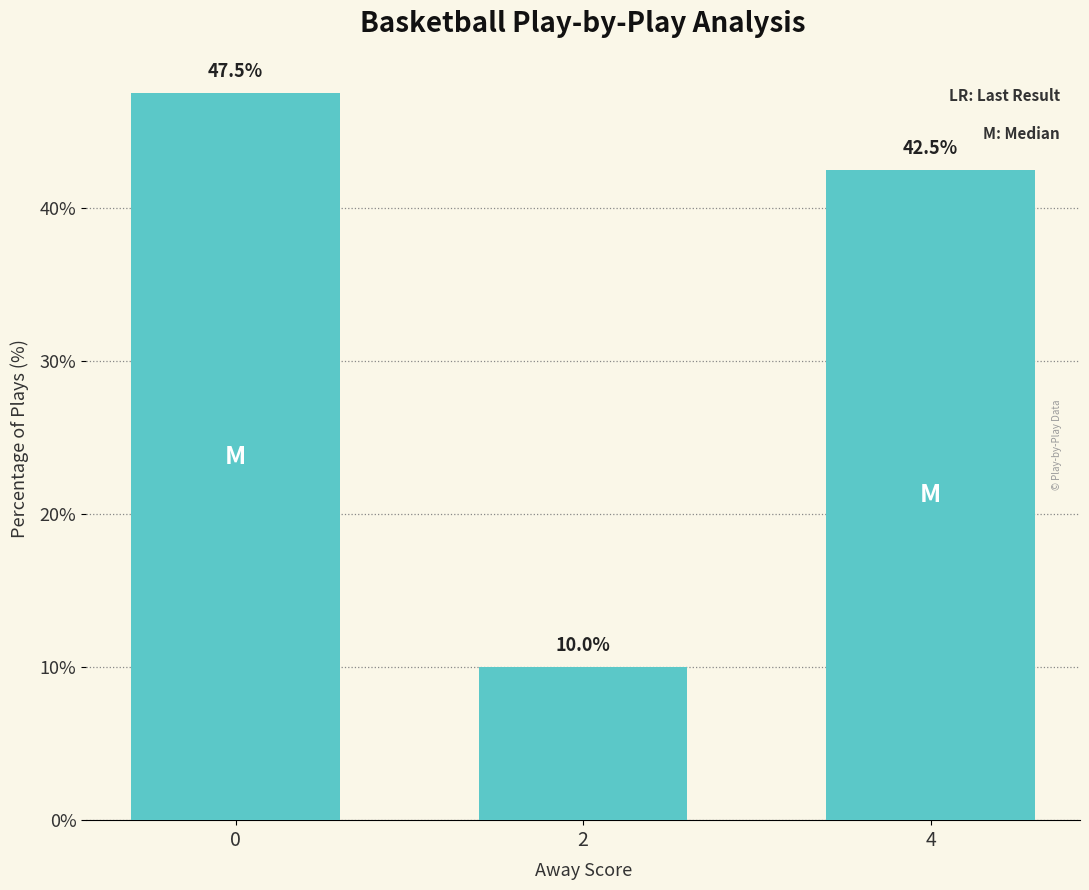

Reading right to left, what are all the values shown in this chart?

4=42.5	2=10.0	0=47.5